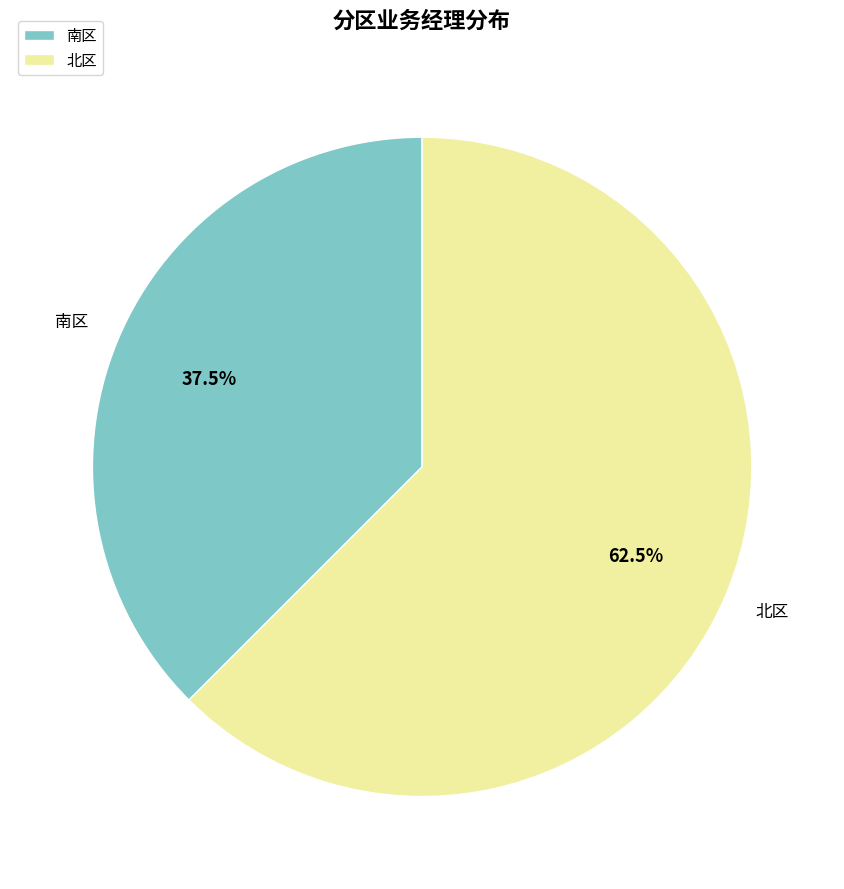

What percentage do 北区 and 南区 together represent?

100.0%